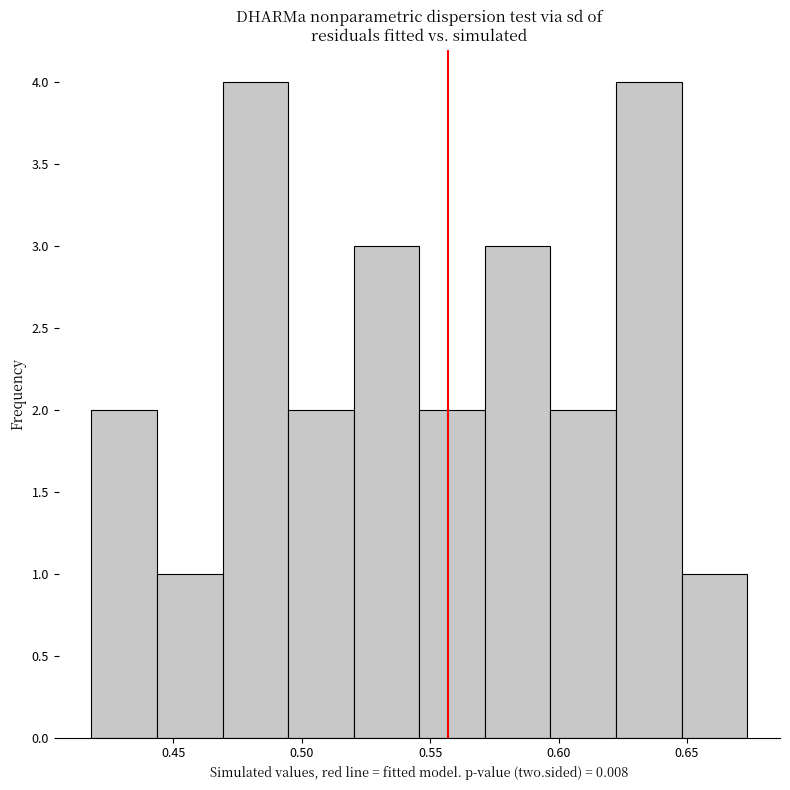

Reading left to right, transcribe this chart: for each bar, give the range it covers on the x-axis and its height. Neither the bar edges nor the heights are printed on the chart, so give them approximately, as read against the axes.

0.420 to 0.445: 2
0.445 to 0.470: 1
0.470 to 0.495: 4
0.495 to 0.520: 2
0.520 to 0.545: 3
0.545 to 0.570: 2
0.570 to 0.595: 3
0.595 to 0.620: 2
0.620 to 0.650: 4
0.650 to 0.675: 1